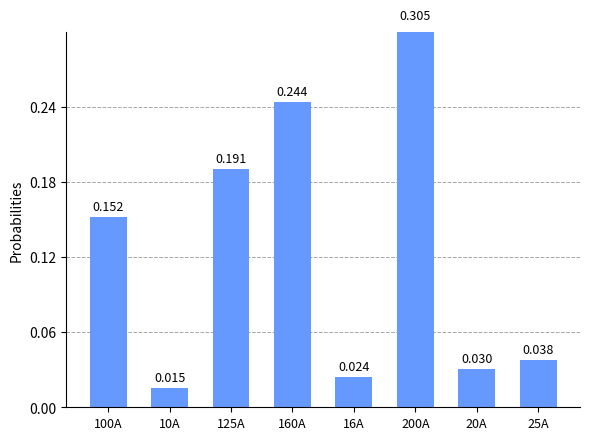

True or false: the data shows 0.2 at 100A.

False